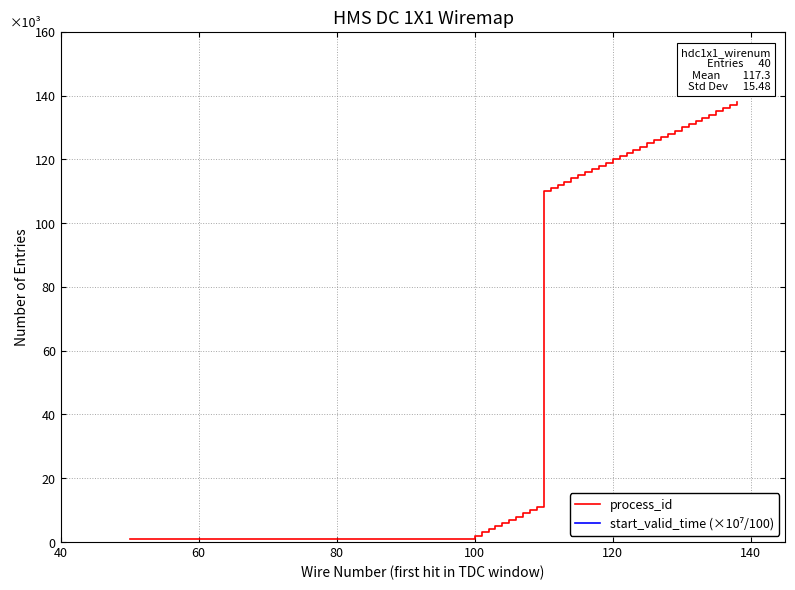

Reading right to left, transcribe all the data shown in this chart.

process_id: 138.0	137.0	136.0	135.0	134.0	133.0	132.0	131.0	130.0	129.0	128.0	127.0	126.0	125.0	124.0	123.0	122.0	121.0	120.0	119.0	118.0	117.0	116.0	115.0	114.0	113.0	112.0	111.0	110.0	11.0	10.0	9.0	8.0	7.0	6.0	5.0	4.0	3.0	2.0	1.0
start_valid_time (×10⁷/100): 15674.7	15674.7	15674.7	15674.7	15680.7	15668.6	15668.6	15668.6	15668.6	15664.3	15664.3	15664.3	15656.5	15656.5	15656.5	15656.5	15656.5	15656.5	9466.8	9466.8	9466.8	9466.8	9466.8	9466.8	9466.8	9466.8	9466.8	9466.8	9466.6	9466.8	9466.8	15626.3	15626.3	15614.1	15614.1	15614.1	15597.8	15570.9	15543.4	15524.3